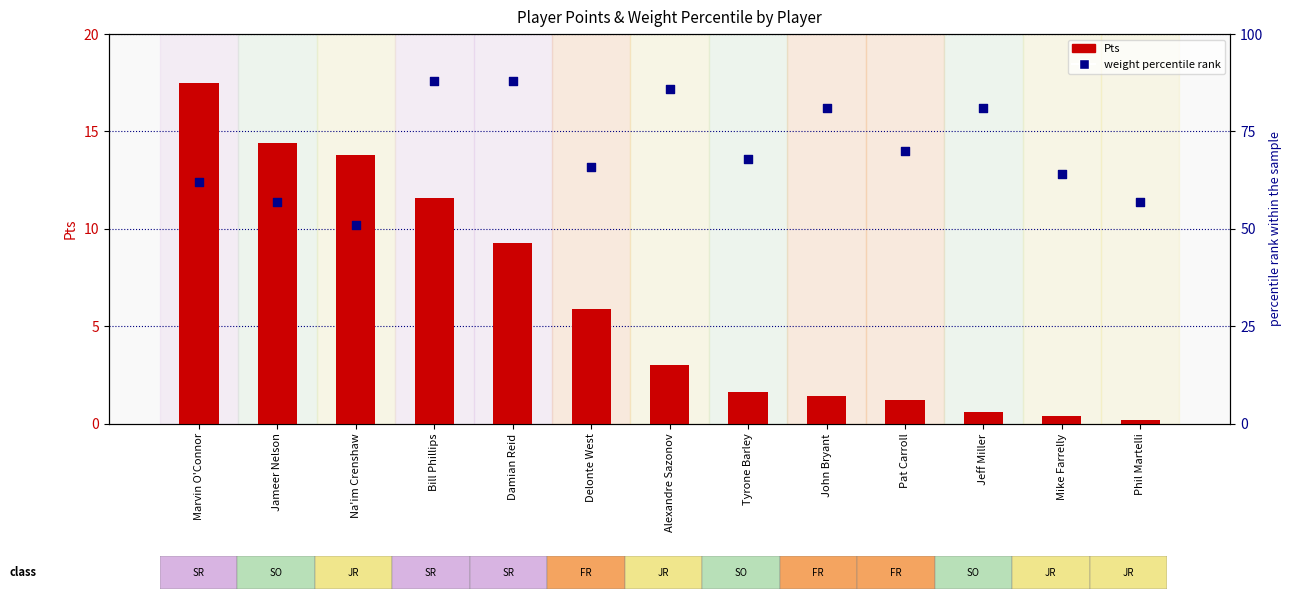

Is the value of Pts at Jeff Miller greater than the value of weight percentile rank at Alexandre Sazonov?

No